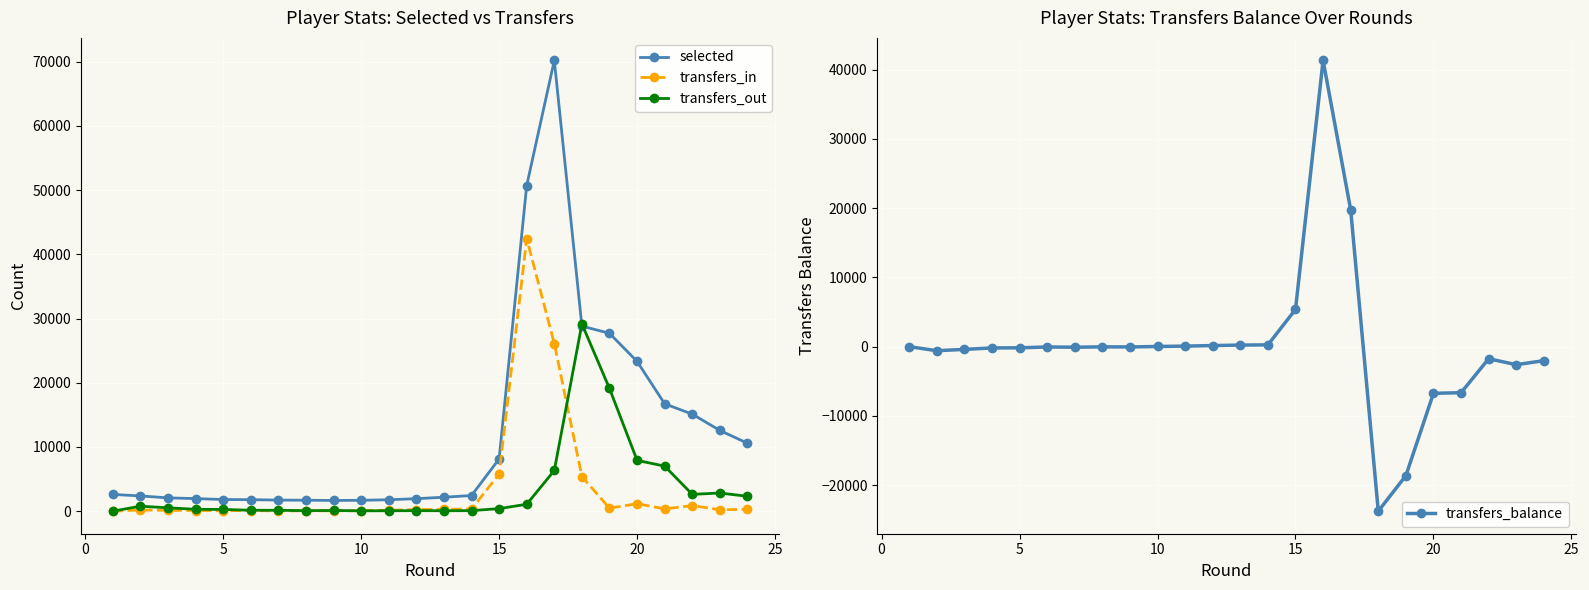

What are all the series names shown in the legend?

selected, transfers_in, transfers_out, transfers_balance